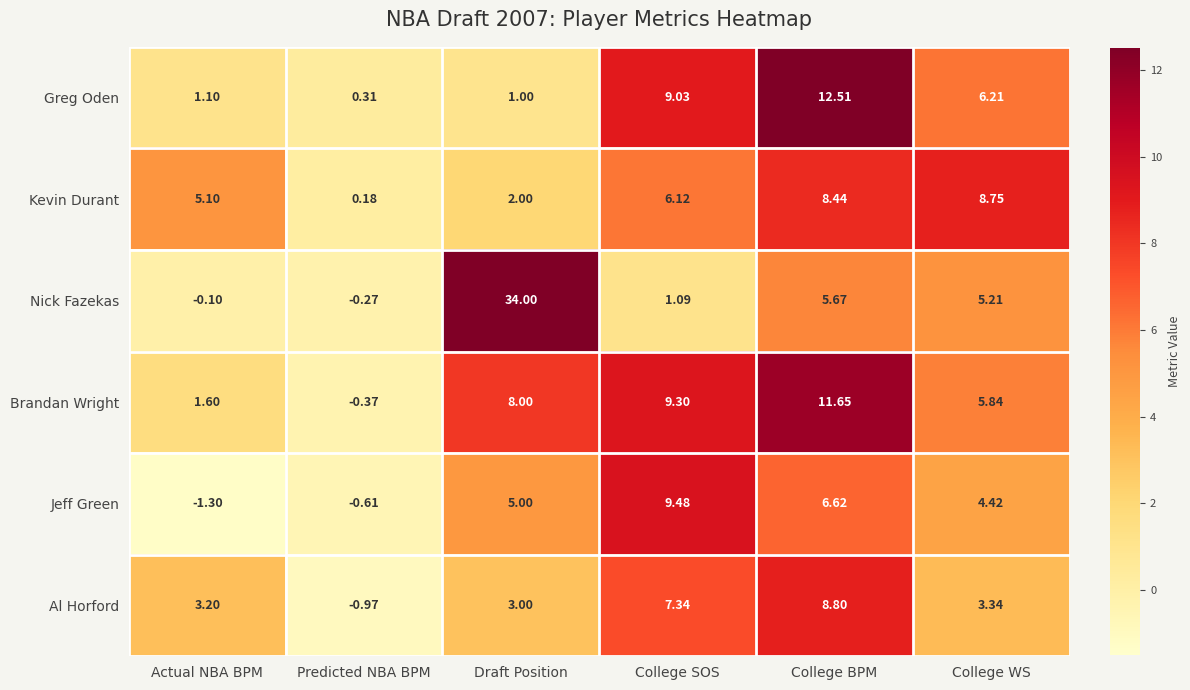

Which series has the widest spread of values?

Nick Fazekas